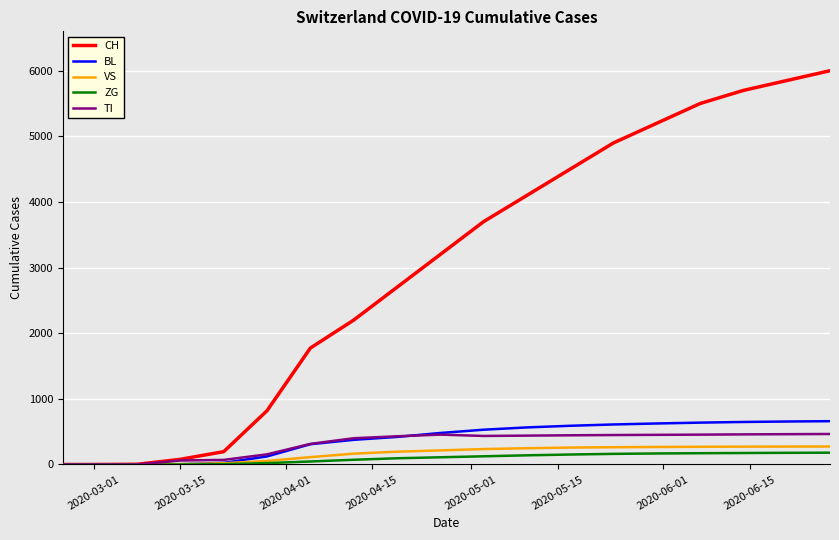

What is the greatest value displayed?

6000